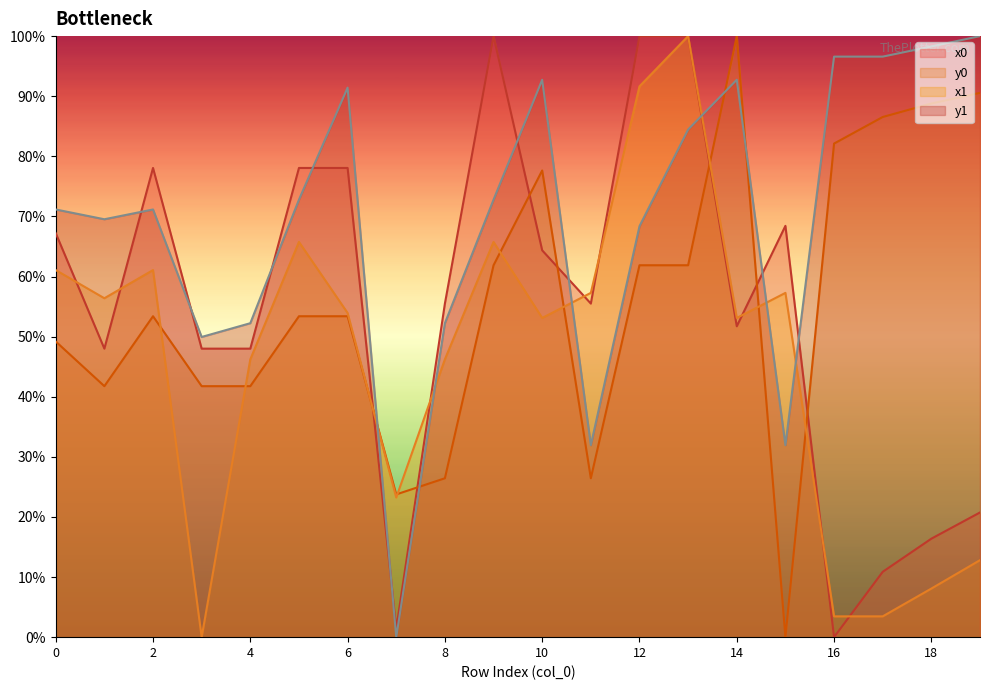

At which category does the chart reach its minimum across all series?

3